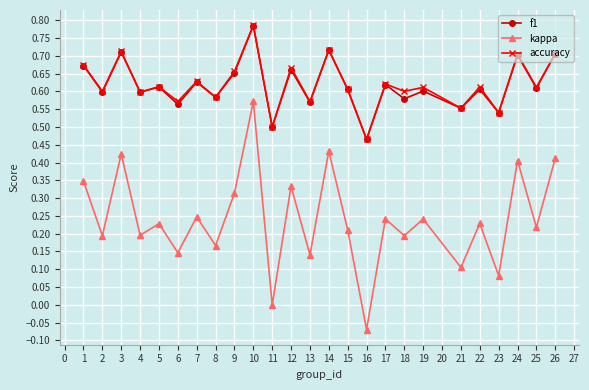

At which label does kappa reach its peak?

10